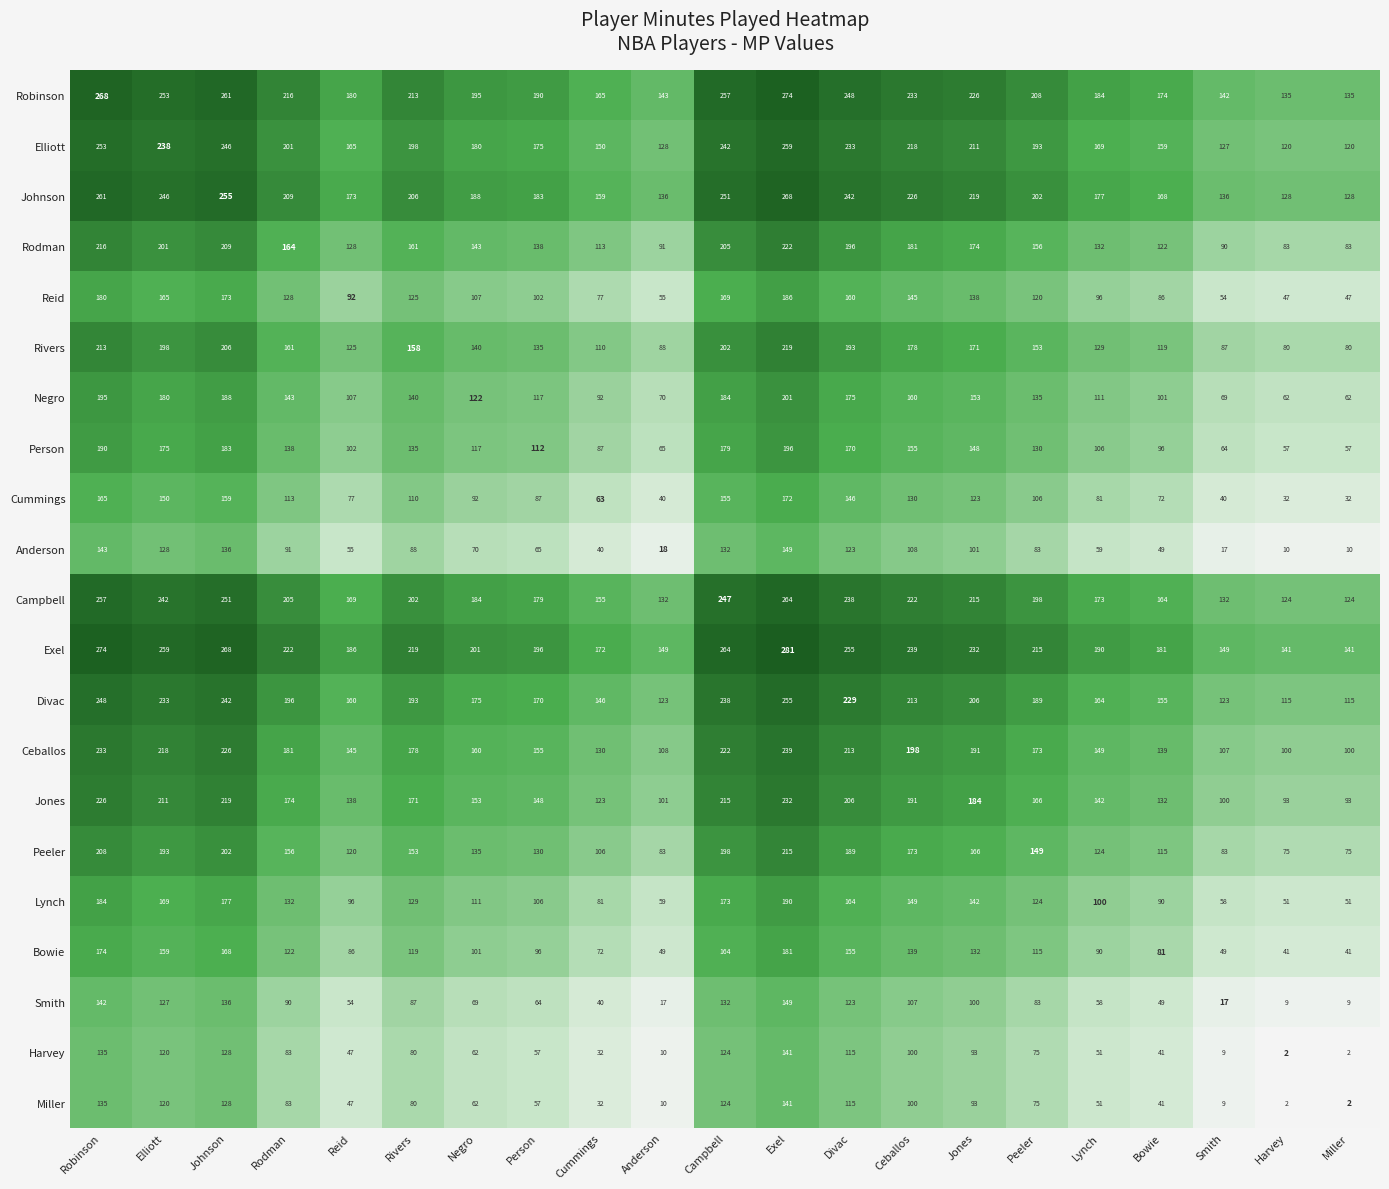

What is the spread (max minus min) of values at Ceballos?

139